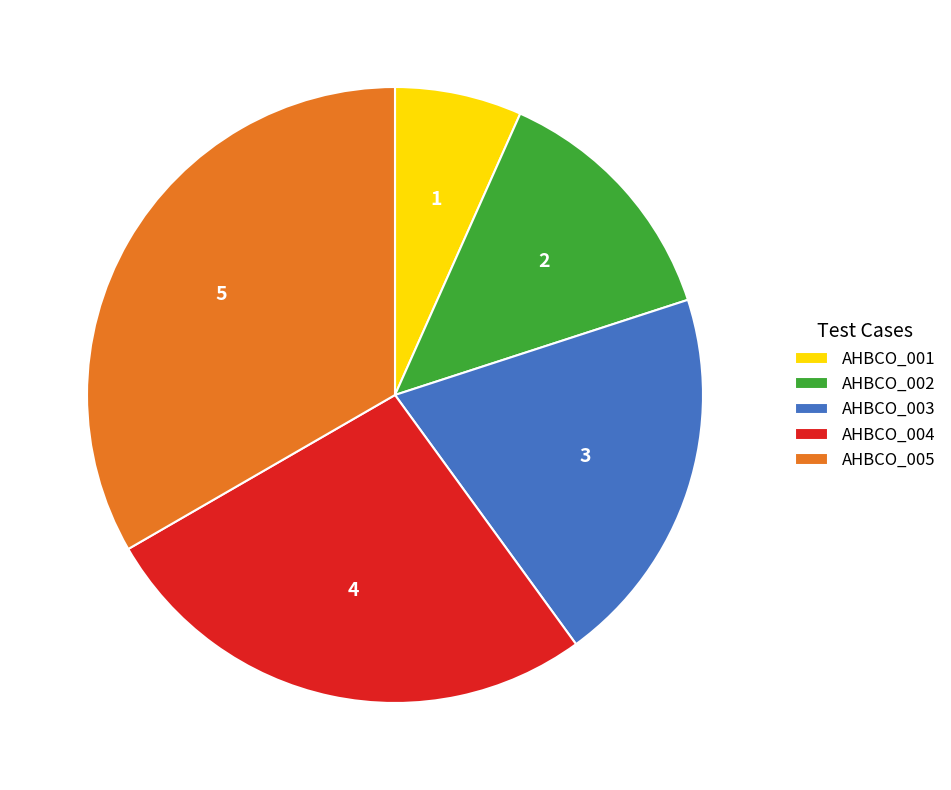

Approximately how many times larger is the value at AHBCO_001 compared to AHBCO_003?

0.3